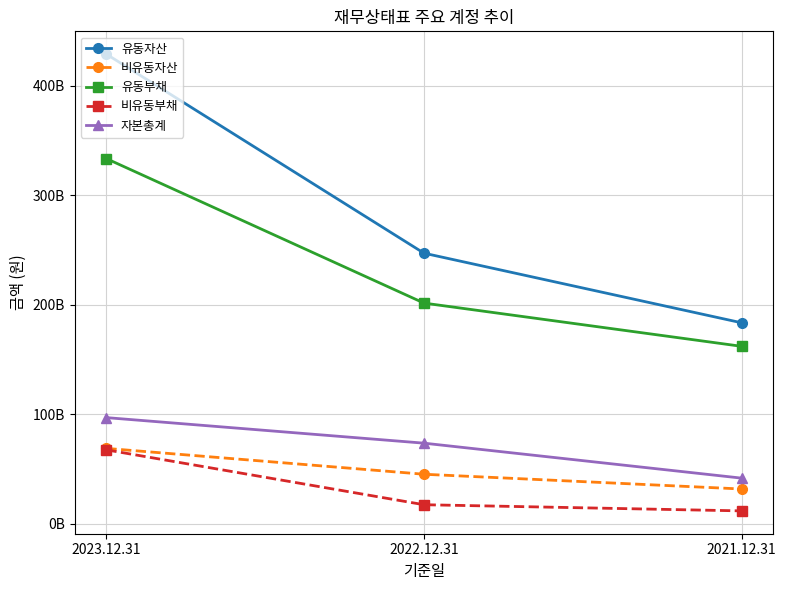

What is the value of the 자본총계 point at the 2nd from the left?

73412420490